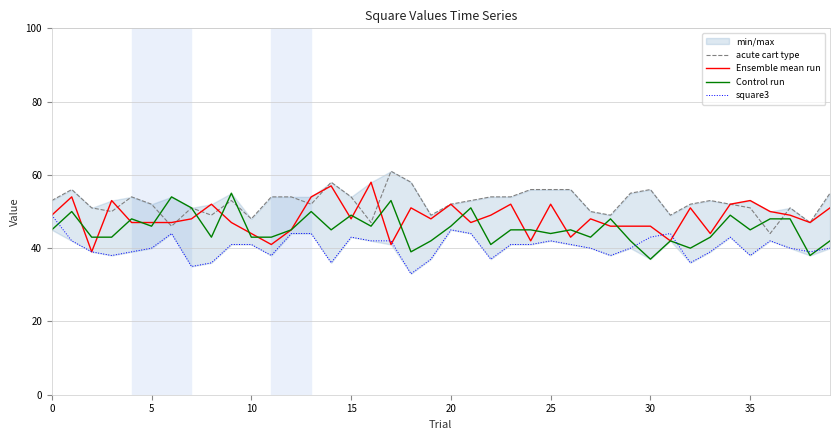

At which label is square3 closest to 41?

9